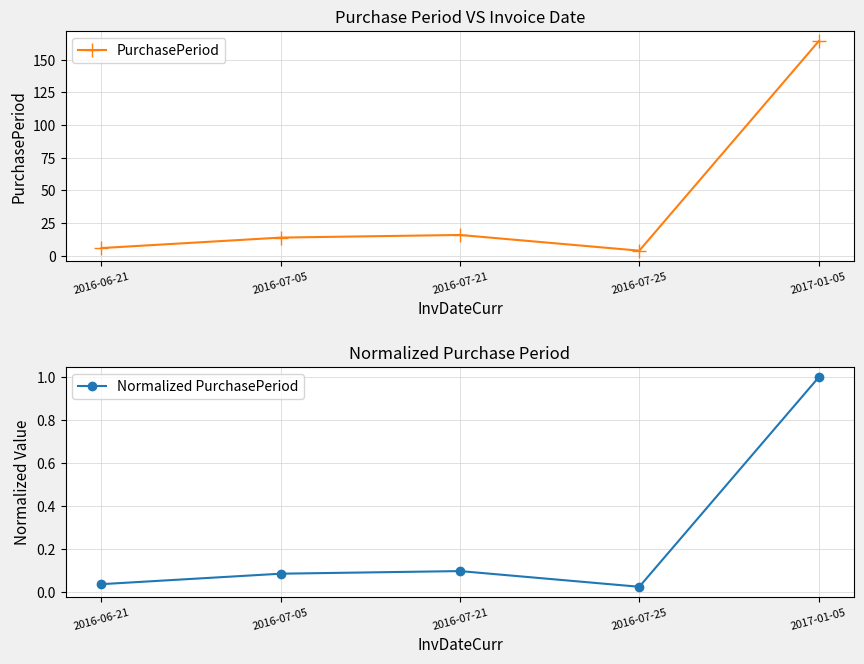

At which label is PurchasePeriod closest to 84?

2016-07-21